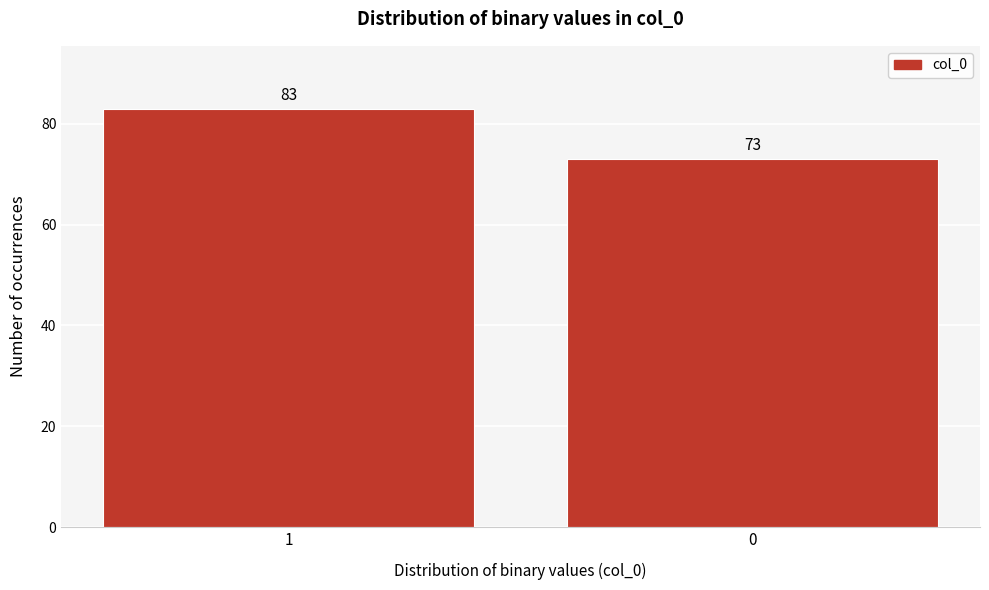

Reading left to right, extract all data points from this chart.

1=83	0=73